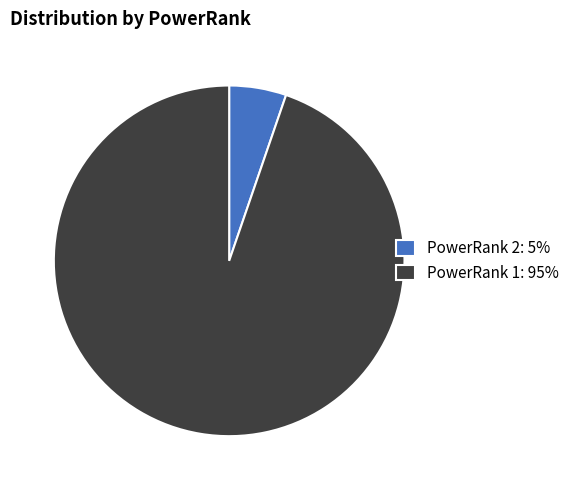

Rank the categories by value from lowest to highest.

PowerRank 2, PowerRank 1